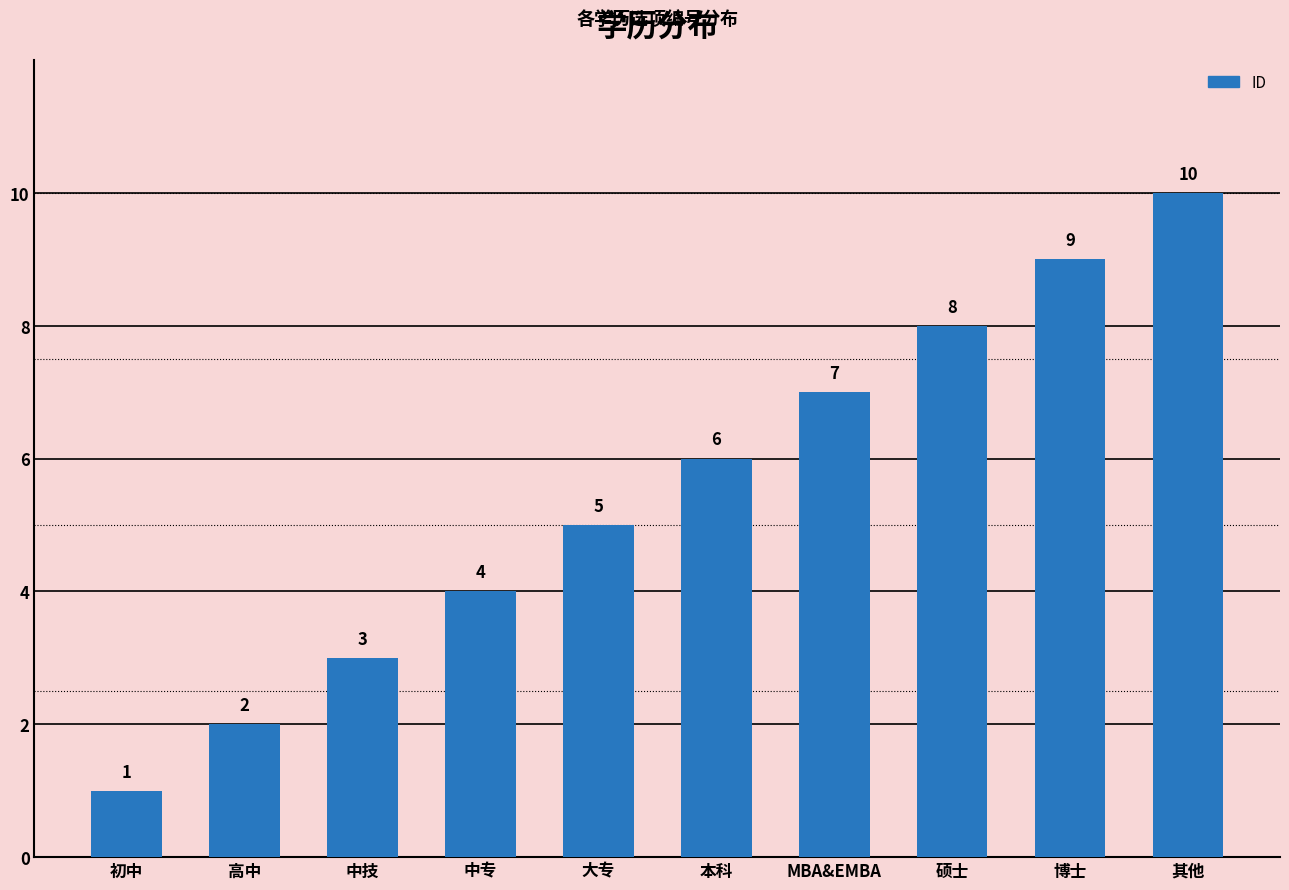

At which category does the chart reach its minimum across all series?

初中